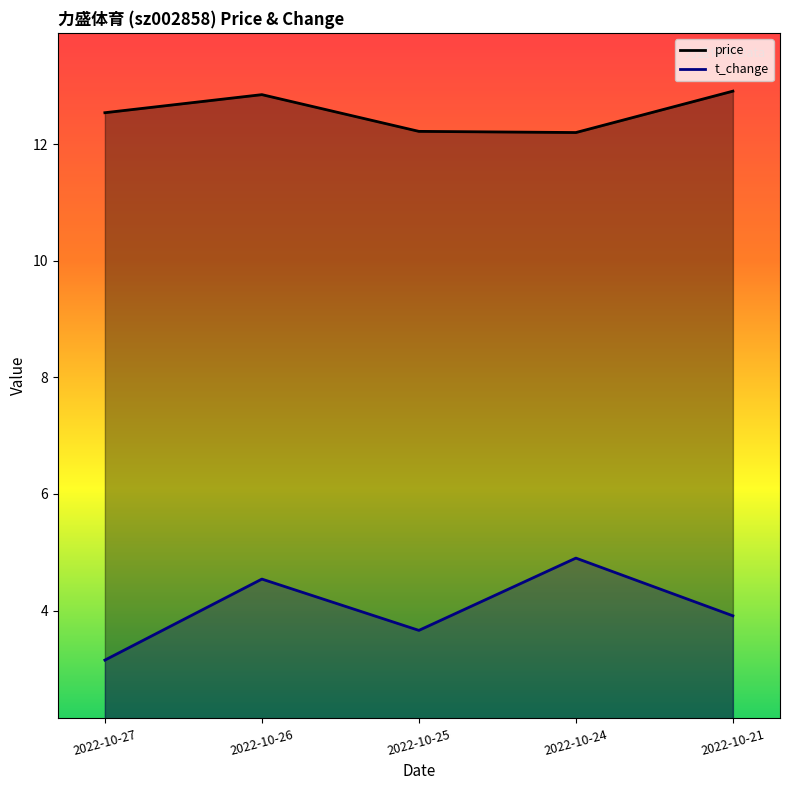

The price series shows 12.8 at 2022-10-26. True or false?

True